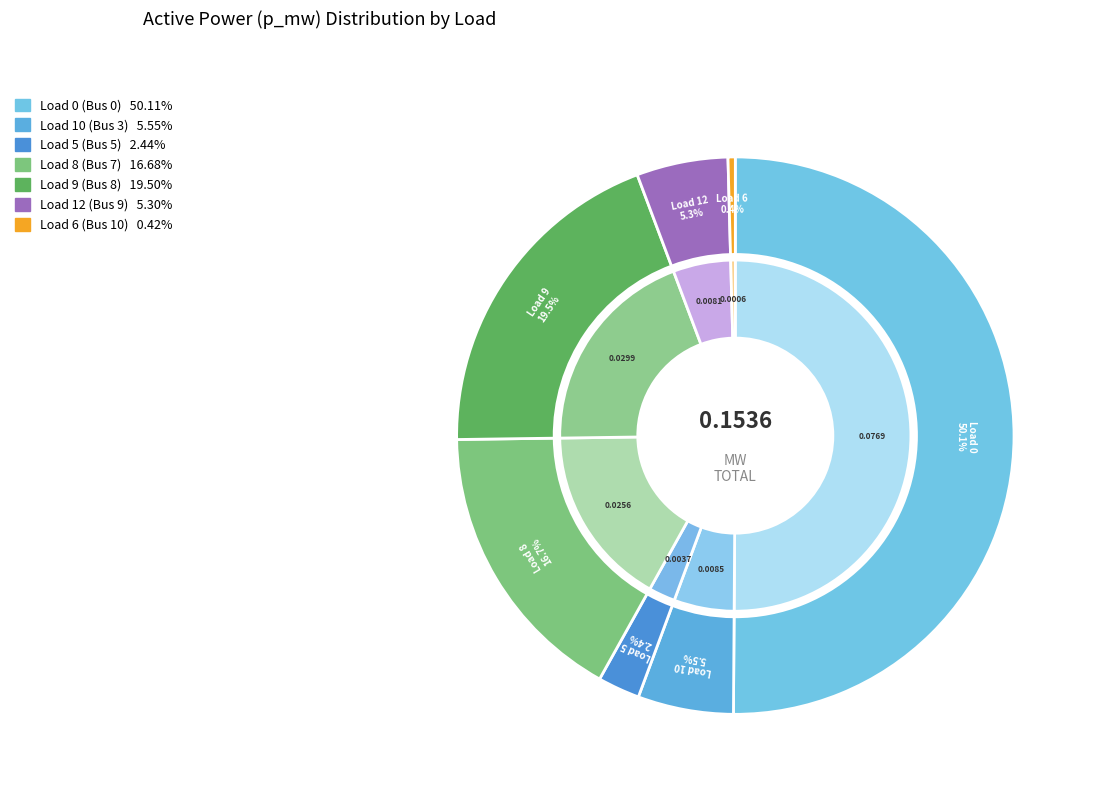

Which slice represents more than half of the pie?

Load 0 (Bus 0)